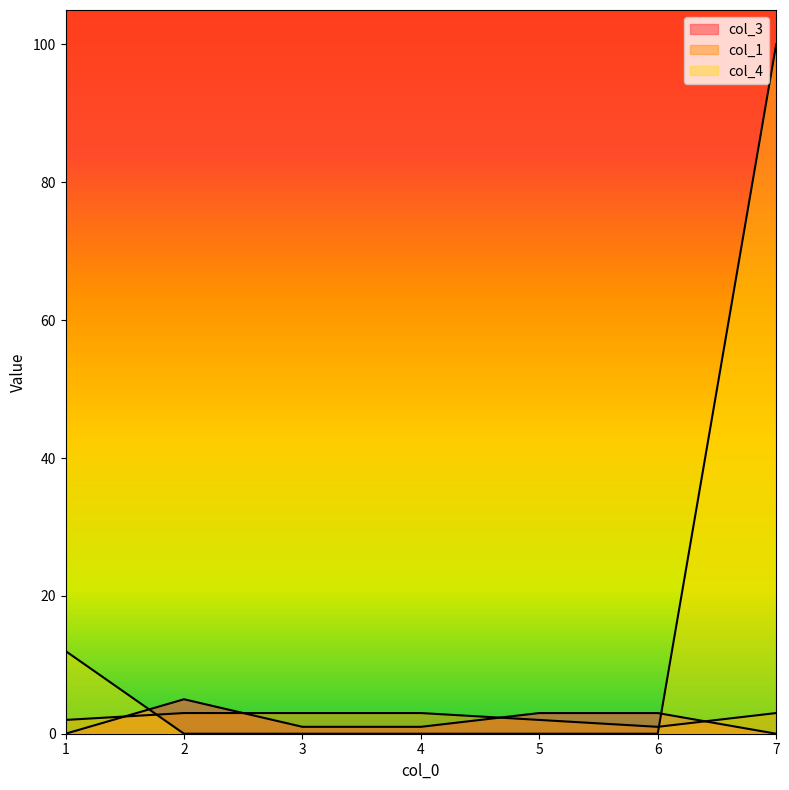

What is the total value across all series at 4?

4